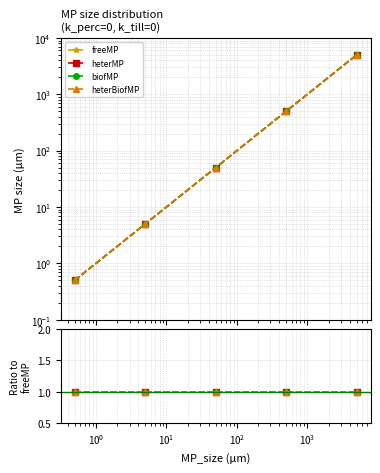

What is the lowest value of the heterBiofMP series?

0.5